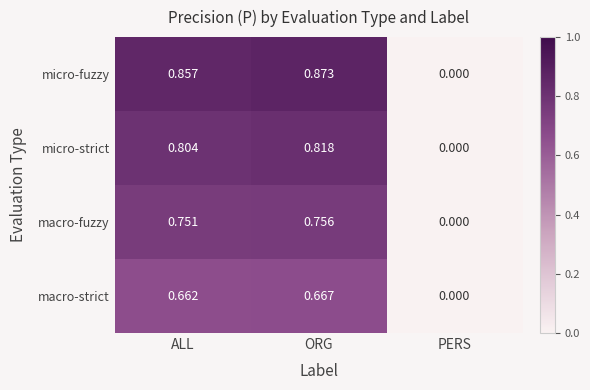

What is the total value across all series at ALL?

3.1